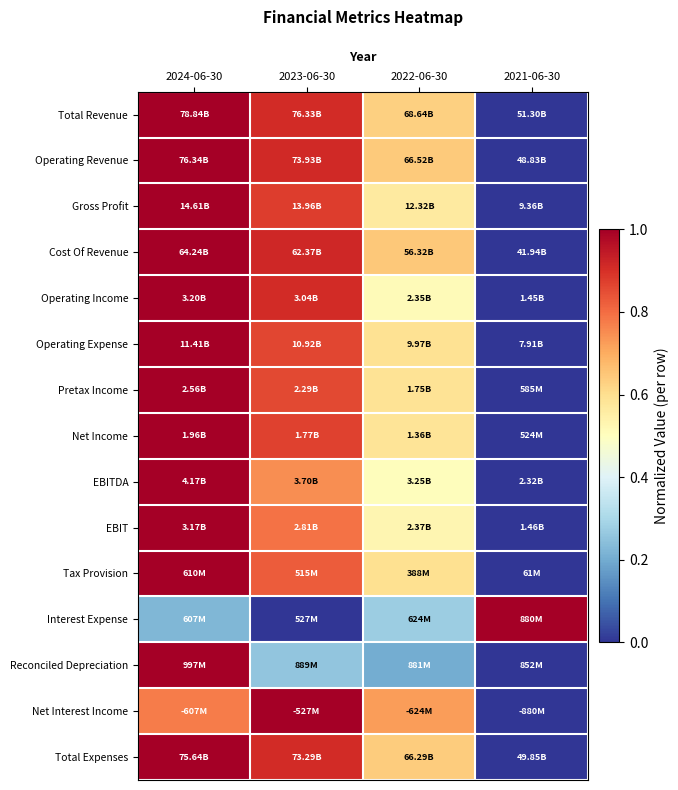

Reading left to right, list all the values displayed in this chart.

Total Revenue: 2024-06-30=1.0	2023-06-30=0.9	2022-06-30=0.6	2021-06-30=0.0
Operating Revenue: 2024-06-30=1.0	2023-06-30=0.9	2022-06-30=0.6	2021-06-30=0.0
Gross Profit: 2024-06-30=1.0	2023-06-30=0.9	2022-06-30=0.6	2021-06-30=0.0
Cost Of Revenue: 2024-06-30=1.0	2023-06-30=0.9	2022-06-30=0.6	2021-06-30=0.0
Operating Income: 2024-06-30=1.0	2023-06-30=0.9	2022-06-30=0.5	2021-06-30=0.0
Operating Expense: 2024-06-30=1.0	2023-06-30=0.9	2022-06-30=0.6	2021-06-30=0.0
Pretax Income: 2024-06-30=1.0	2023-06-30=0.9	2022-06-30=0.6	2021-06-30=0.0
Net Income: 2024-06-30=1.0	2023-06-30=0.9	2022-06-30=0.6	2021-06-30=0.0
EBITDA: 2024-06-30=1.0	2023-06-30=0.7	2022-06-30=0.5	2021-06-30=0.0
EBIT: 2024-06-30=1.0	2023-06-30=0.8	2022-06-30=0.5	2021-06-30=0.0
Tax Provision: 2024-06-30=1.0	2023-06-30=0.8	2022-06-30=0.6	2021-06-30=0.0
Interest Expense: 2024-06-30=0.2	2023-06-30=0.0	2022-06-30=0.3	2021-06-30=1.0
Reconciled Depreciation: 2024-06-30=1.0	2023-06-30=0.3	2022-06-30=0.2	2021-06-30=0.0
Net Interest Income: 2024-06-30=0.8	2023-06-30=1.0	2022-06-30=0.7	2021-06-30=0.0
Total Expenses: 2024-06-30=1.0	2023-06-30=0.9	2022-06-30=0.6	2021-06-30=0.0